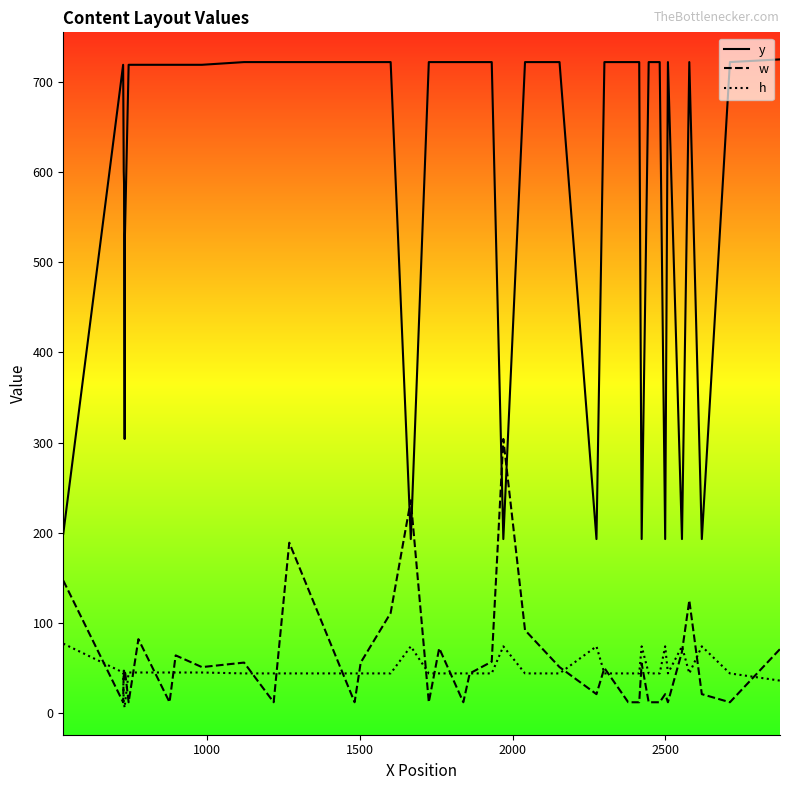

What is the maximum value for w?

304